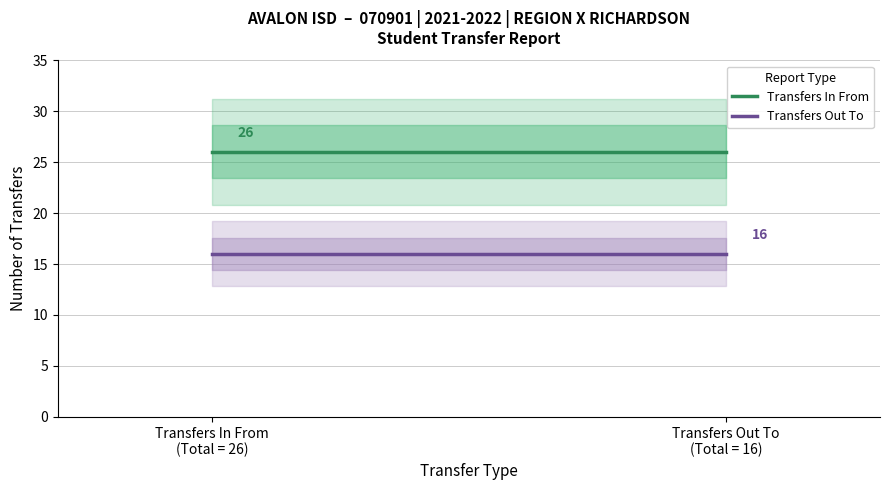

Reading left to right, extract all data points from this chart.

Transfers In From: Transfers In From
(Total = 26)=26	Transfers Out To
(Total = 16)=26
Transfers Out To: Transfers In From
(Total = 26)=16	Transfers Out To
(Total = 16)=16